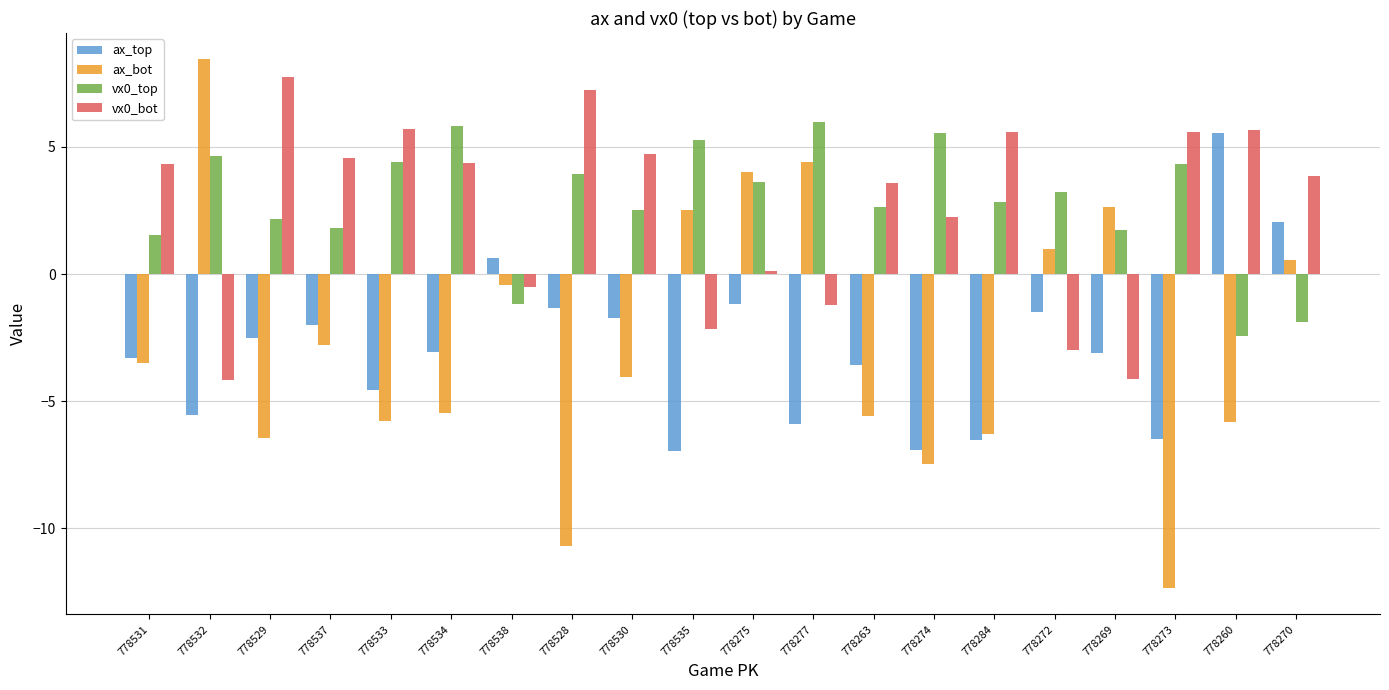

Which series has the largest range (max minus min)?

ax_bot